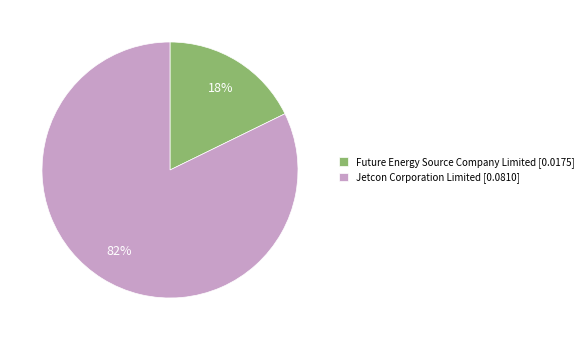

Is Future Energy Source Company Limited the majority of the pie?

No